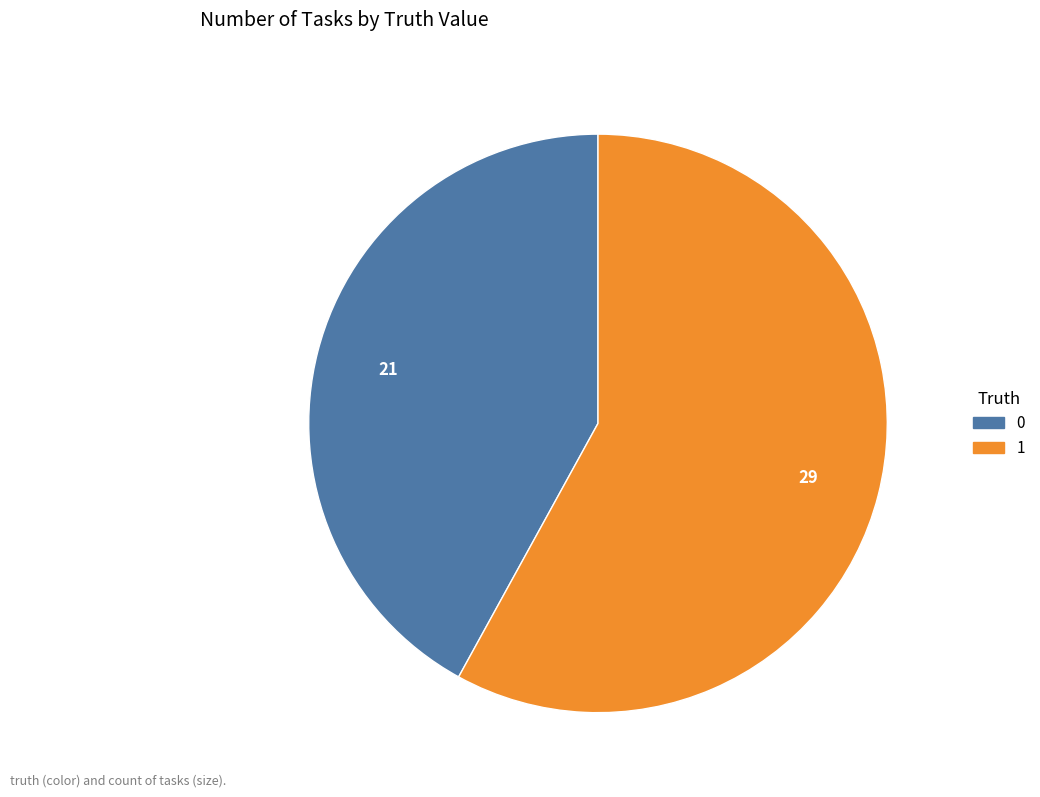

What is the ratio of the value at 0 to the value at 1?

0.7